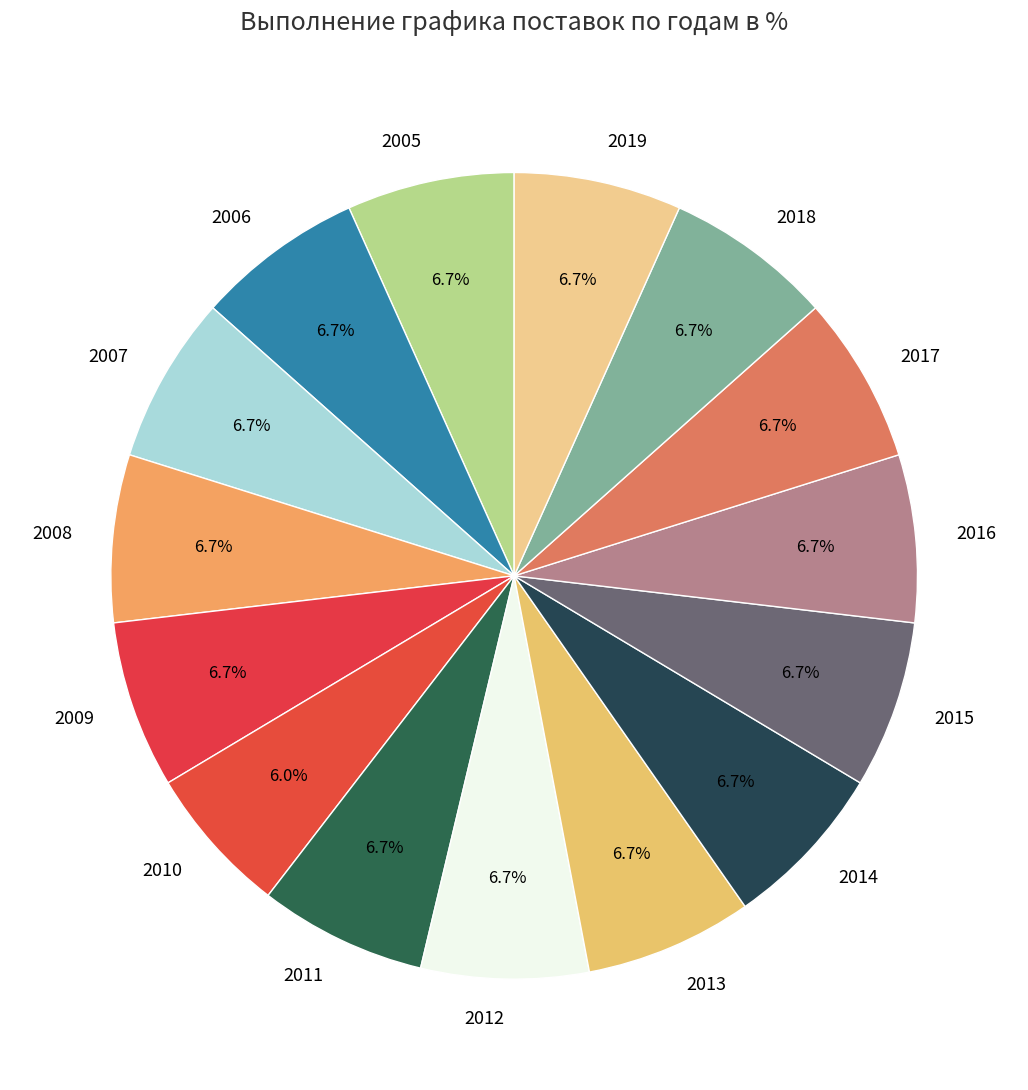

Is there any slice that represents more than half of the pie?

No